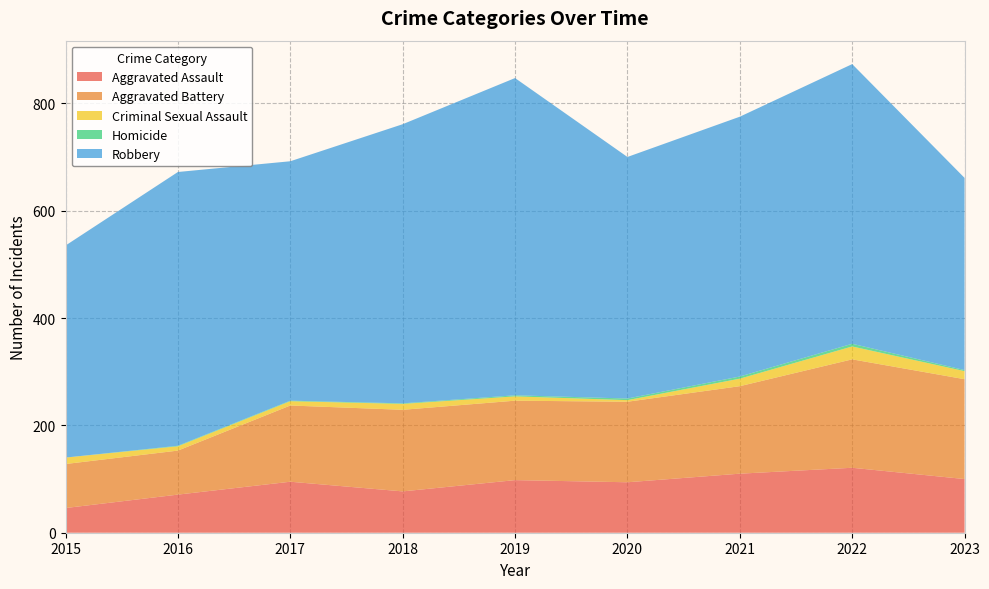

Reading right to left, list all the values displayed in this chart.

Aggravated Assault: 100	121	110	94	98	77	95	71	46
Aggravated Battery: 186	202	163	150	148	152	142	82	82
Criminal Sexual Assault: 15	24	14	3	8	11	8	8	12
Homicide: 2	5	4	3	2	1	1	1	0
Robbery: 358	521	484	450	591	520	446	510	395